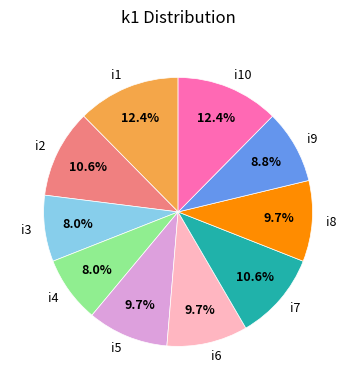

To the nearest percent, what is the combined percentage of i1 and i4?

20%